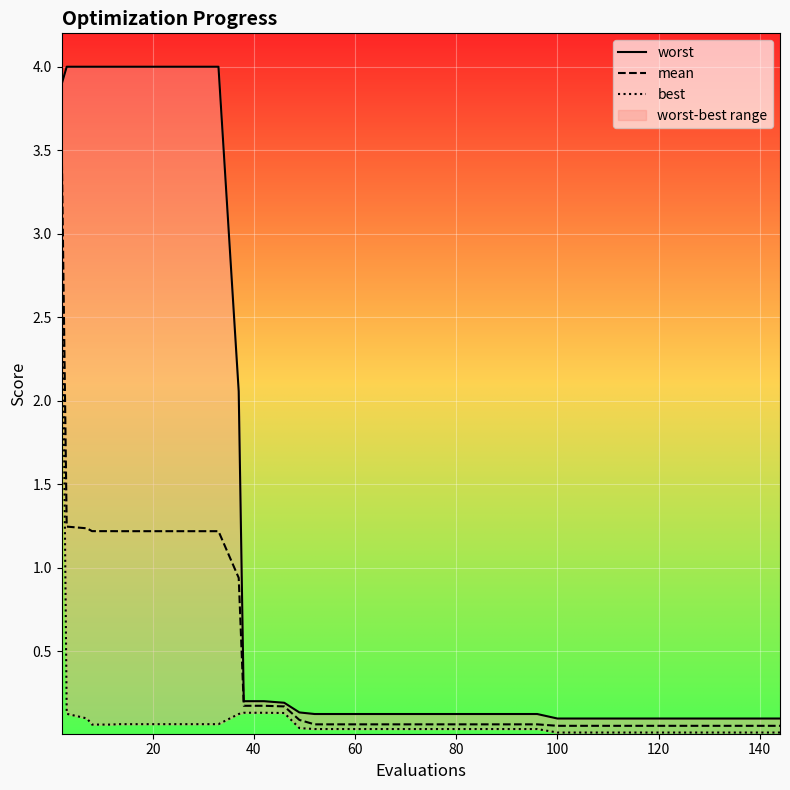

Reading left to right, transcribe all the data shown in this chart.

worst: 3.9	4.0	4.0	4.0	4.0	4.0	4.0	4.0	4.0	4.0	4.0	2.1	0.2	0.2	0.2	0.1	0.1	0.1	0.1	0.1	0.1	0.1	0.1	0.1	0.1	0.1	0.1	0.1	0.1	0.1	0.1	0.1	0.1	0.1	0.1	0.1	0.1	0.1	0.1	0.1
mean: 3.6	1.2	1.2	1.2	1.2	1.2	1.2	1.2	1.2	1.2	1.2	0.9	0.2	0.2	0.2	0.1	0.1	0.1	0.1	0.1	0.1	0.1	0.1	0.1	0.1	0.1	0.1	0.1	0.1	0.1	0.1	0.1	0.1	0.1	0.1	0.1	0.1	0.1	0.1	0.1
best: 3.2	0.1	0.1	0.1	0.1	0.1	0.1	0.1	0.1	0.1	0.1	0.1	0.1	0.1	0.1	0.0	0.0	0.0	0.0	0.0	0.0	0.0	0.0	0.0	0.0	0.0	0.0	0.0	0.0	0.0	0.0	0.0	0.0	0.0	0.0	0.0	0.0	0.0	0.0	0.0